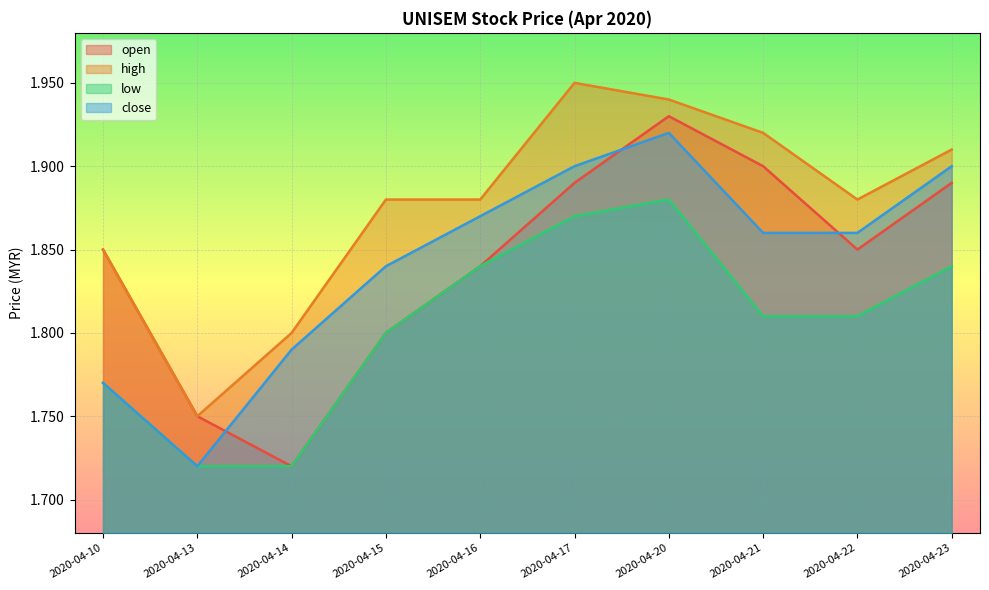

Where is the first local maximum for low?

2020-04-20